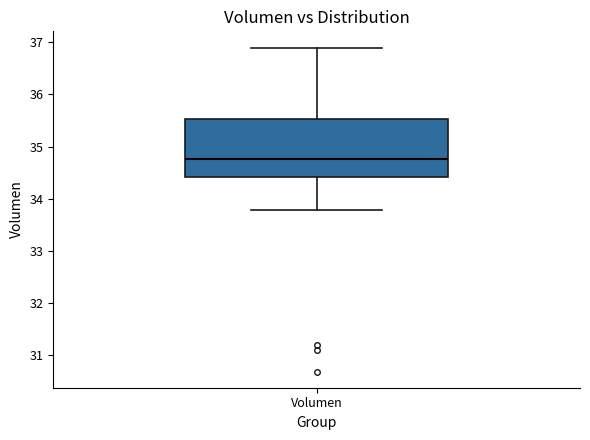

Read this box plot against the y-axis: the position of the median line, the range covered by the box, and the ends of both whiskers. The values are not printed on the chart, so give them approximately, as read against the axis.

median 34.8, box 34.4 to 35.5, whiskers 33.8 to 36.9